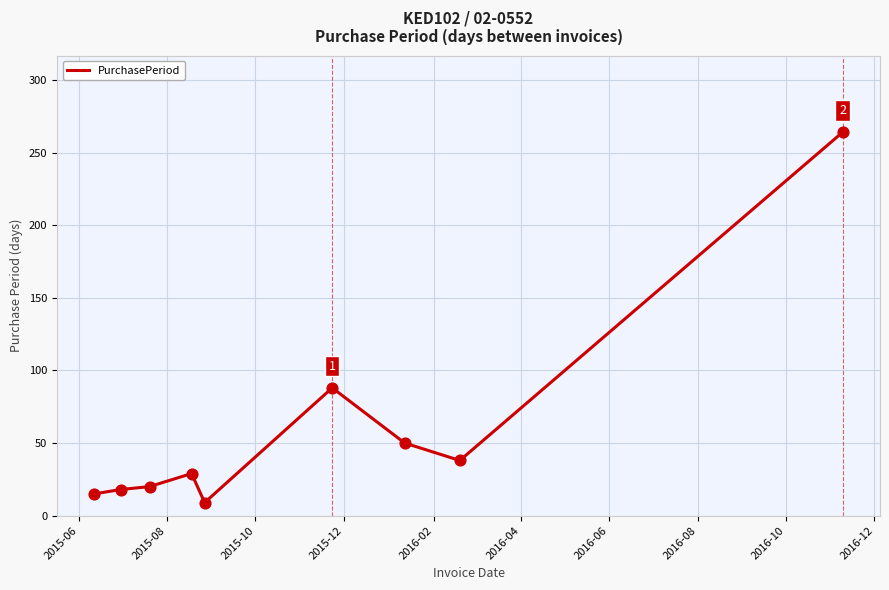

What is the minimum value shown in the chart?

9